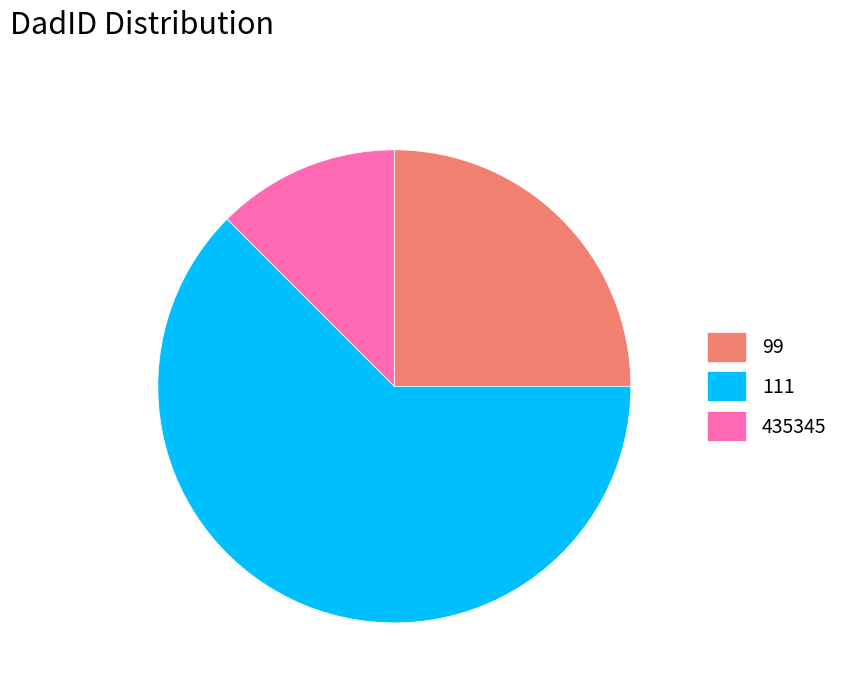

Rank the categories by value from lowest to highest.

435345, 99, 111